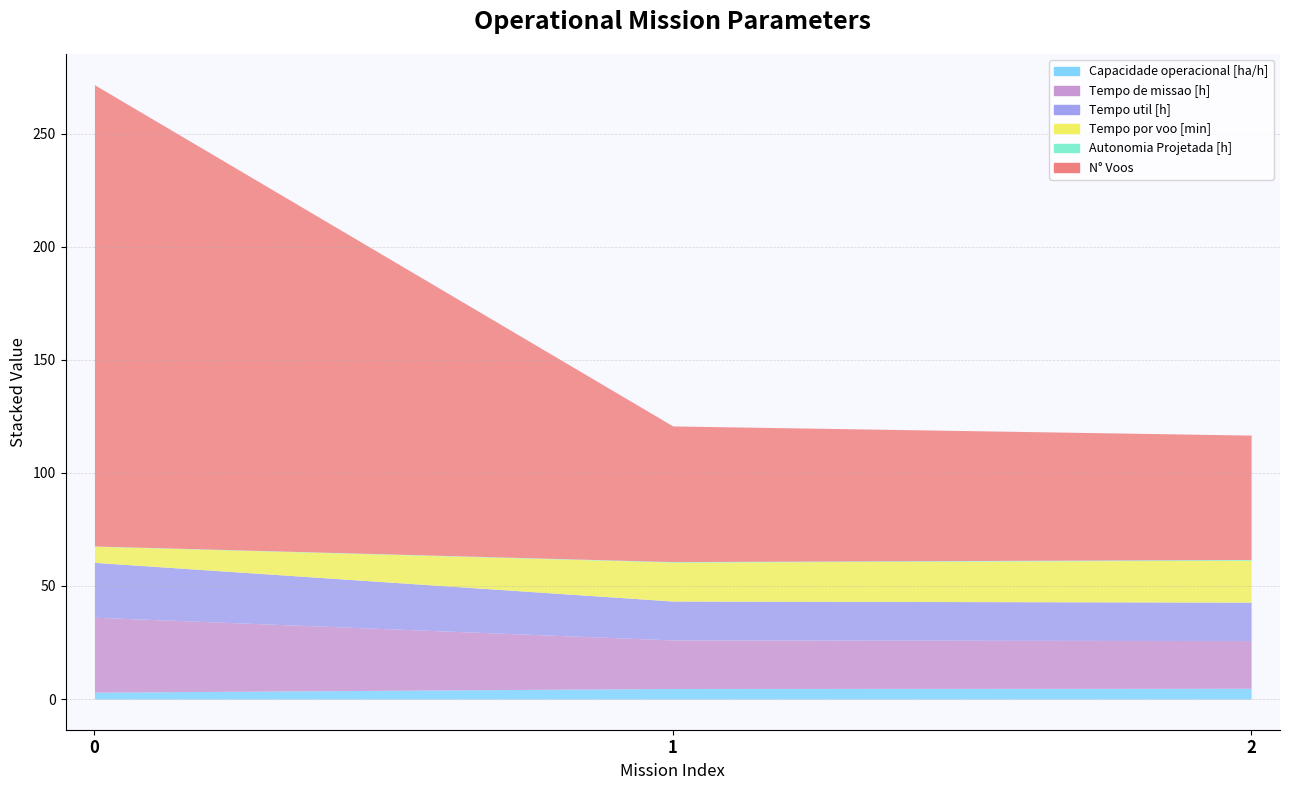

What is the value of the Capacidade operacional [ha/h] point at the 1st from the left?

3.0